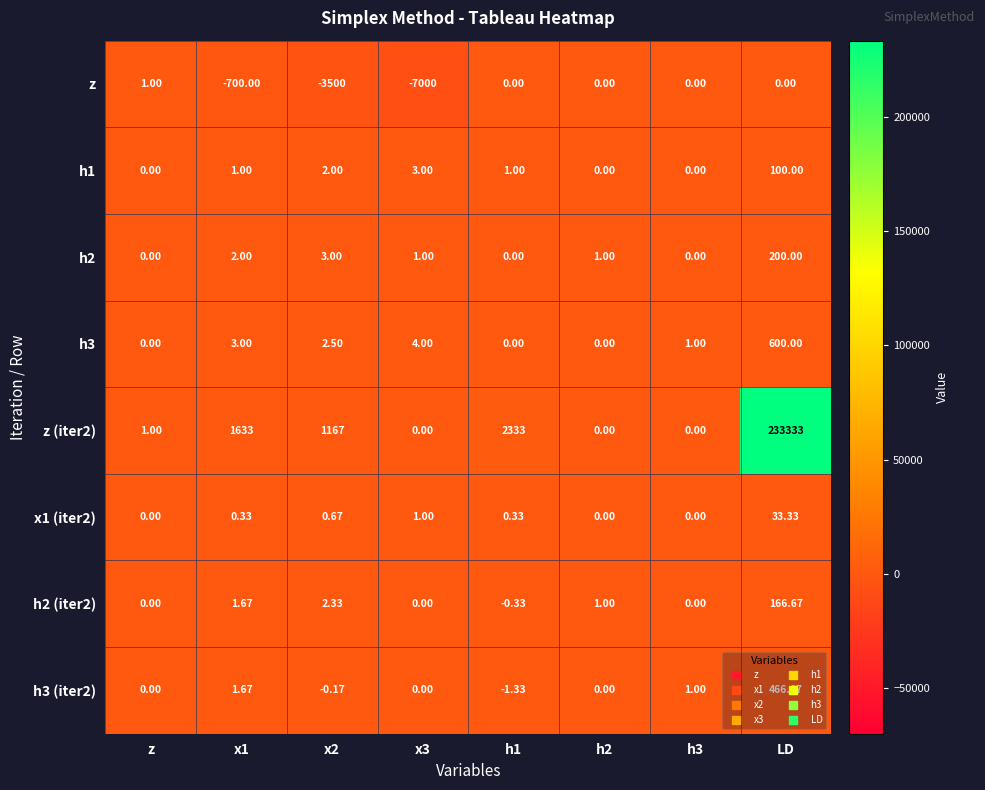

How many data points in h3 (iter2) are less than 0?

2